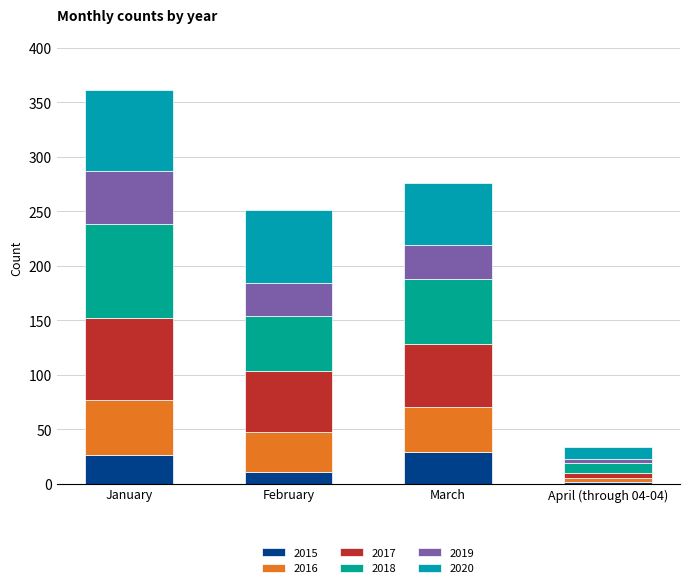

How many distinct data groups are displayed?

6